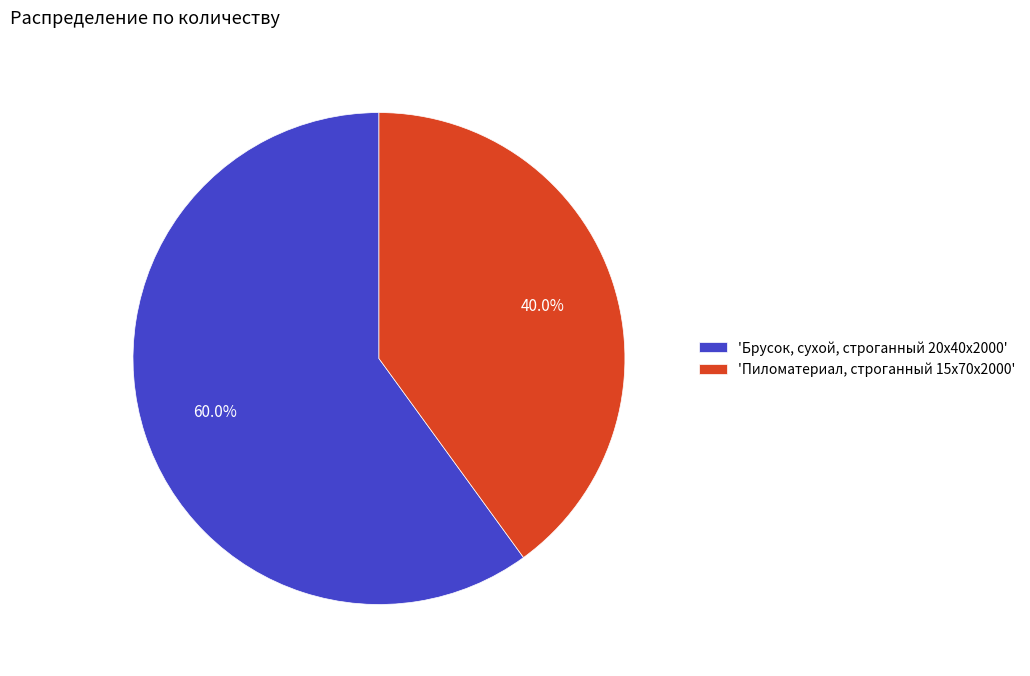

What is the majority slice?

'Брусок, сухой, строганный 20x40x2000'